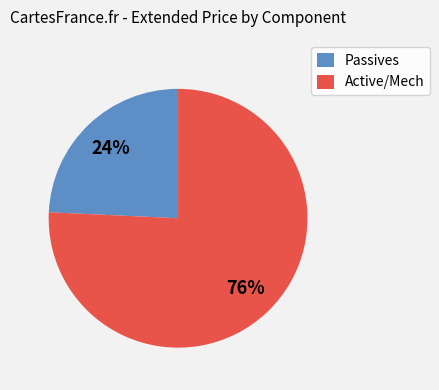

Rank the categories by value from highest to lowest.

Active/Mech, Passives